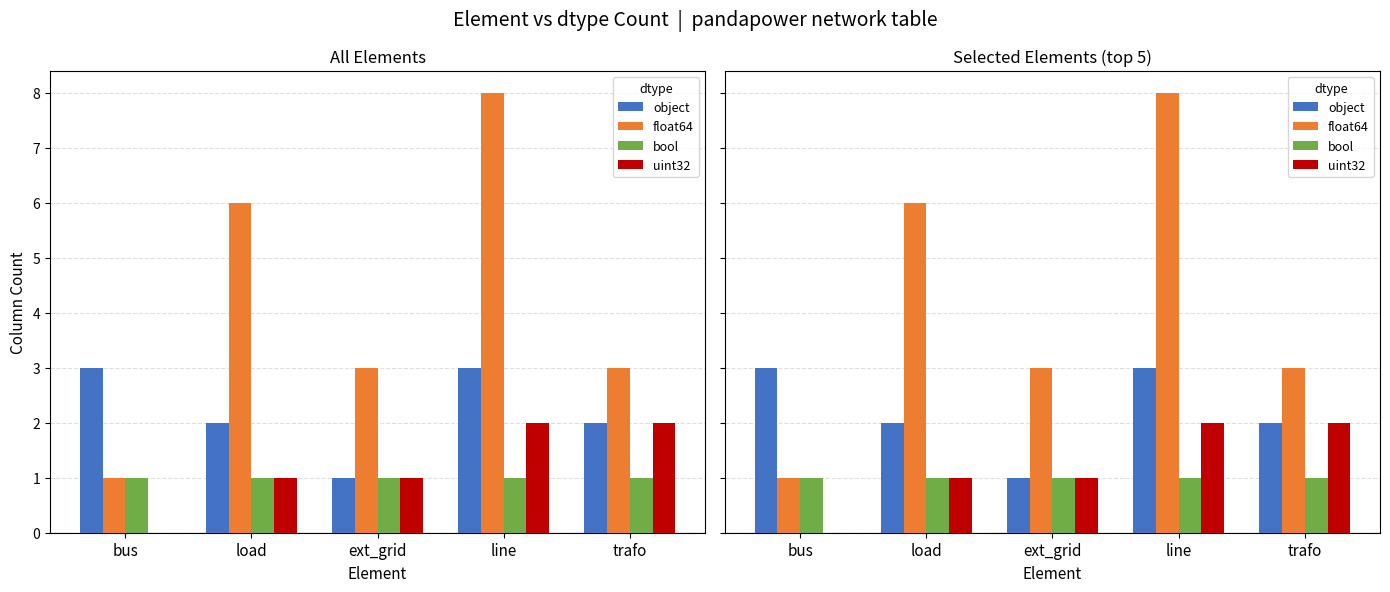

What is the maximum value shown in the chart?

8